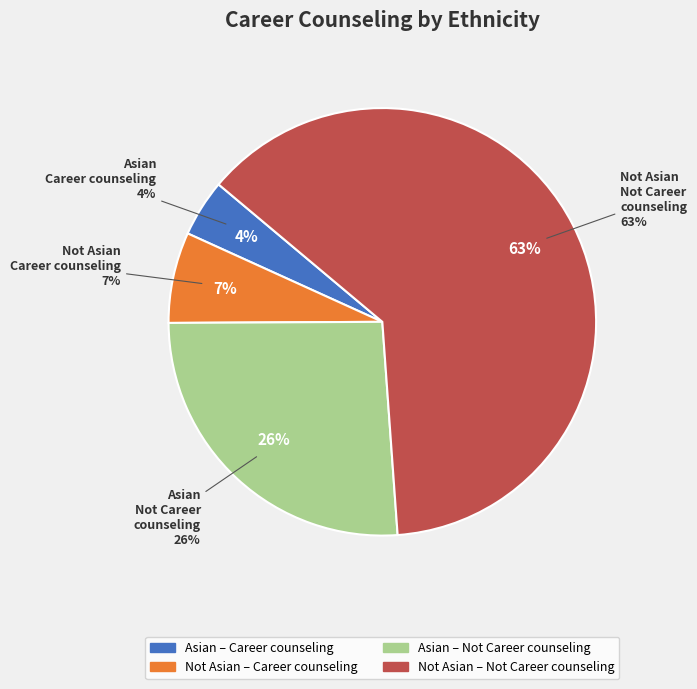

Which slice is the smallest?

Asian